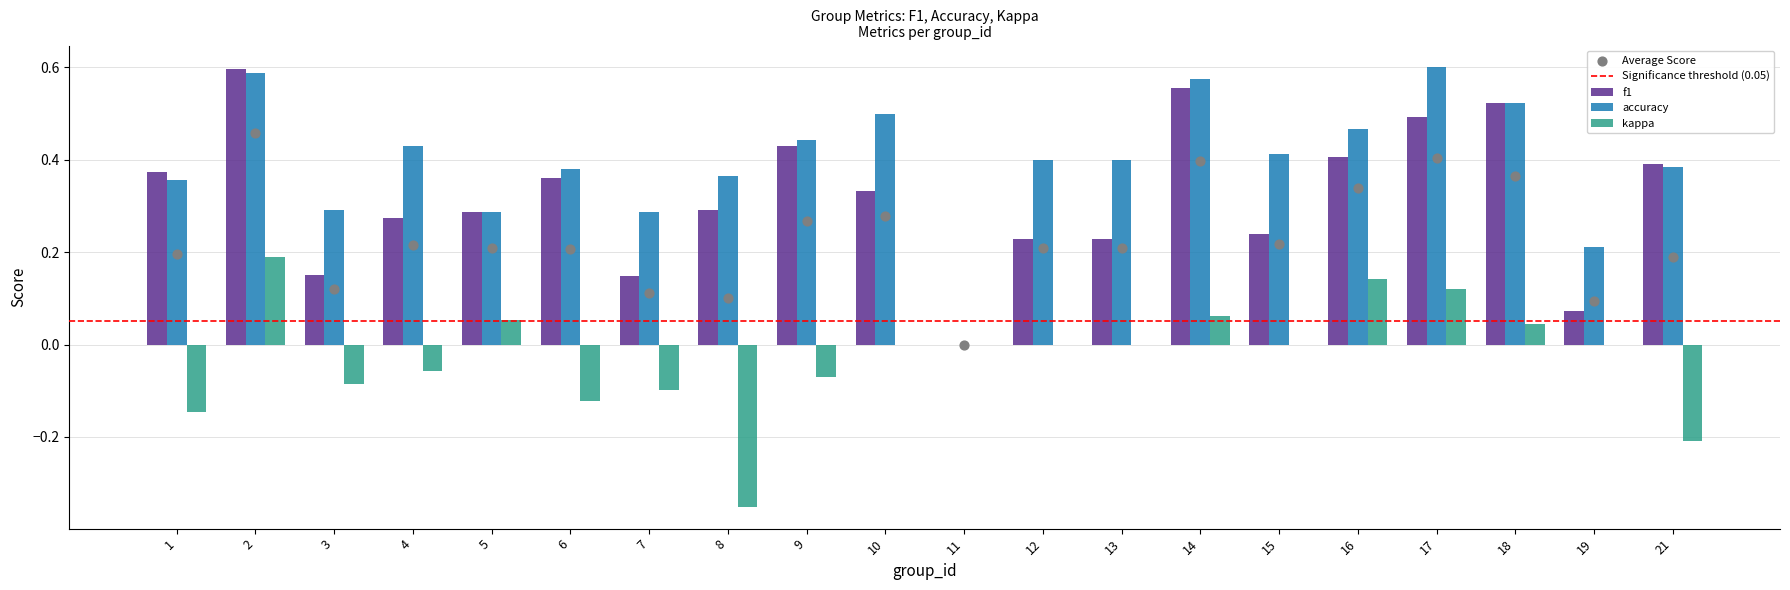

What are all the series names shown in the legend?

f1, accuracy, kappa